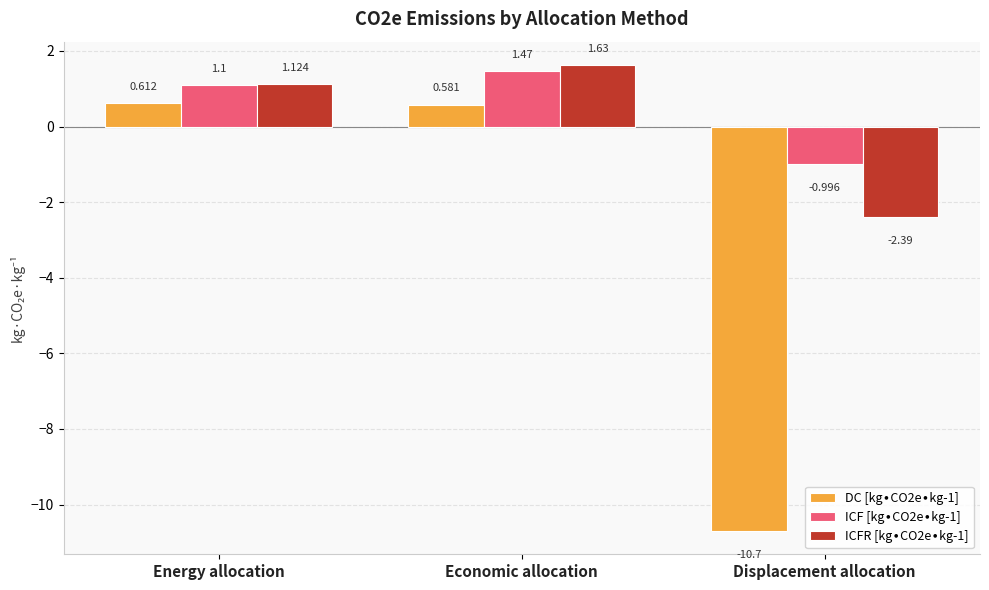

At which category is the sum across all series the highest?

Economic allocation